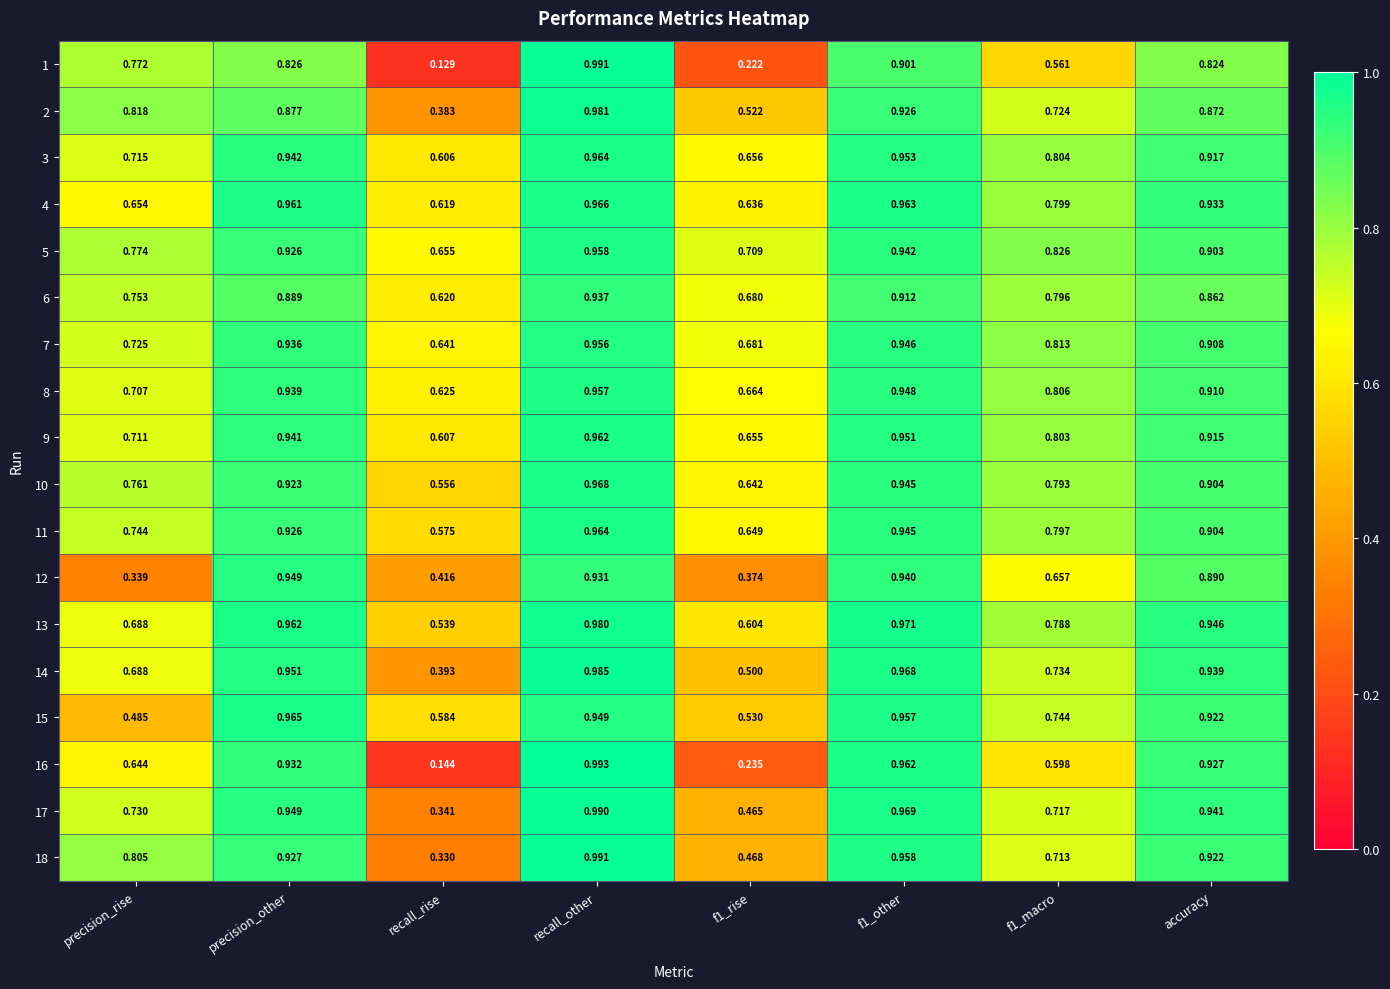

Which category has the lowest value across all series?

recall_rise